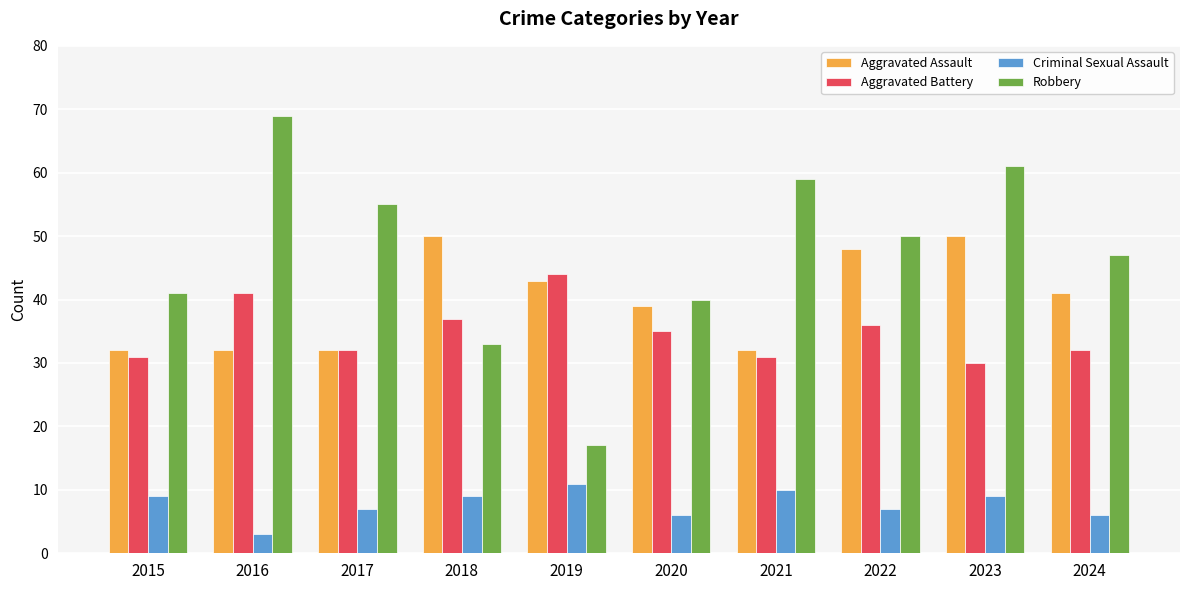

Is it true that Robbery equals 8 at 2019?

False